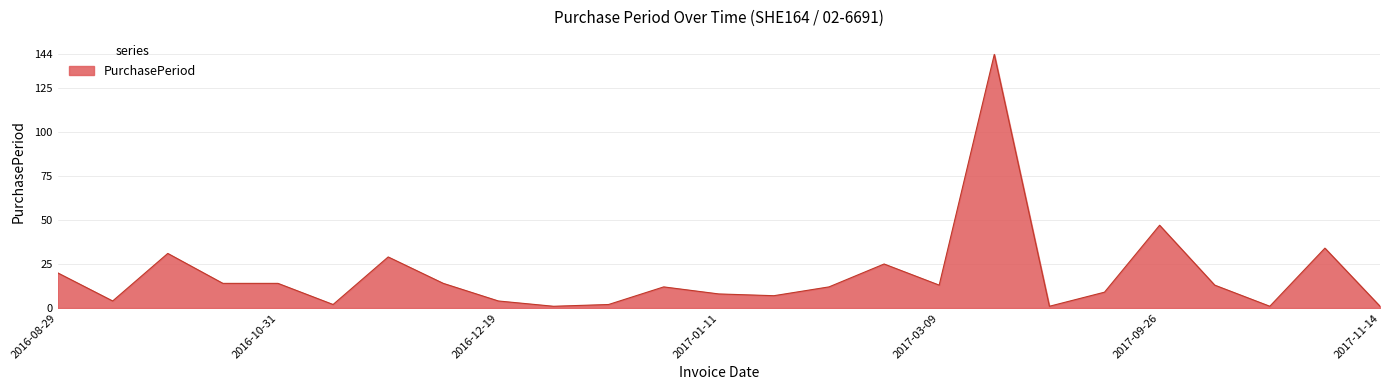

What is the difference between the maximum and minimum values?

143